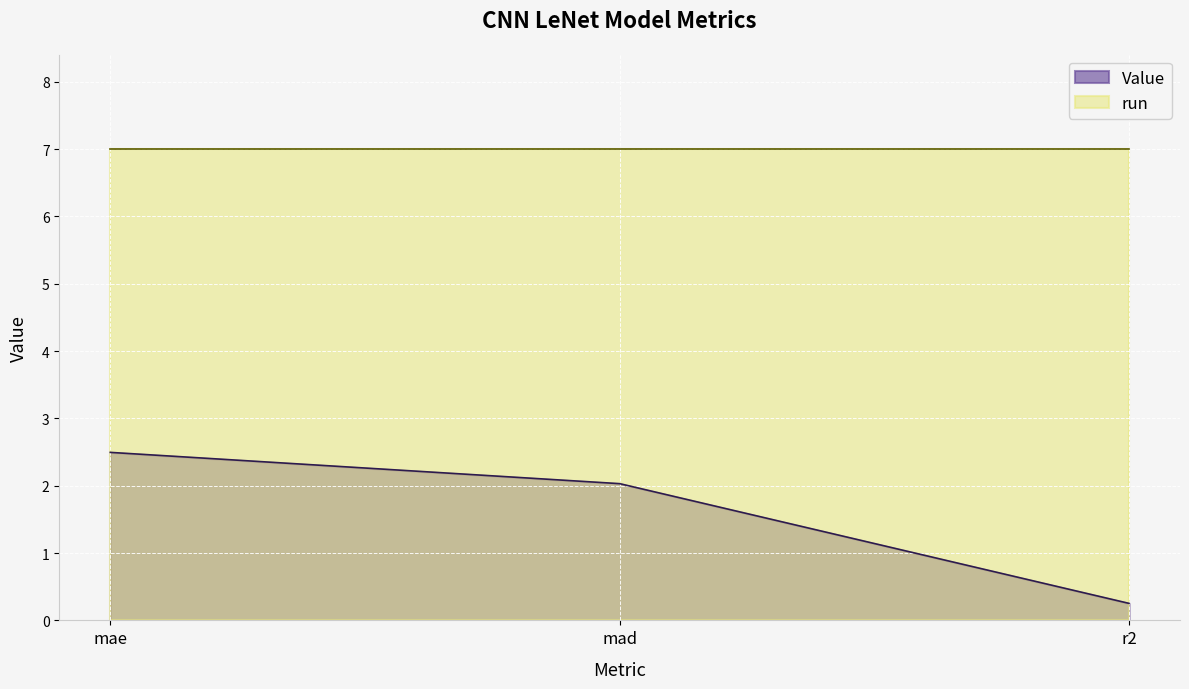

At which category does the chart reach its minimum across all series?

r2